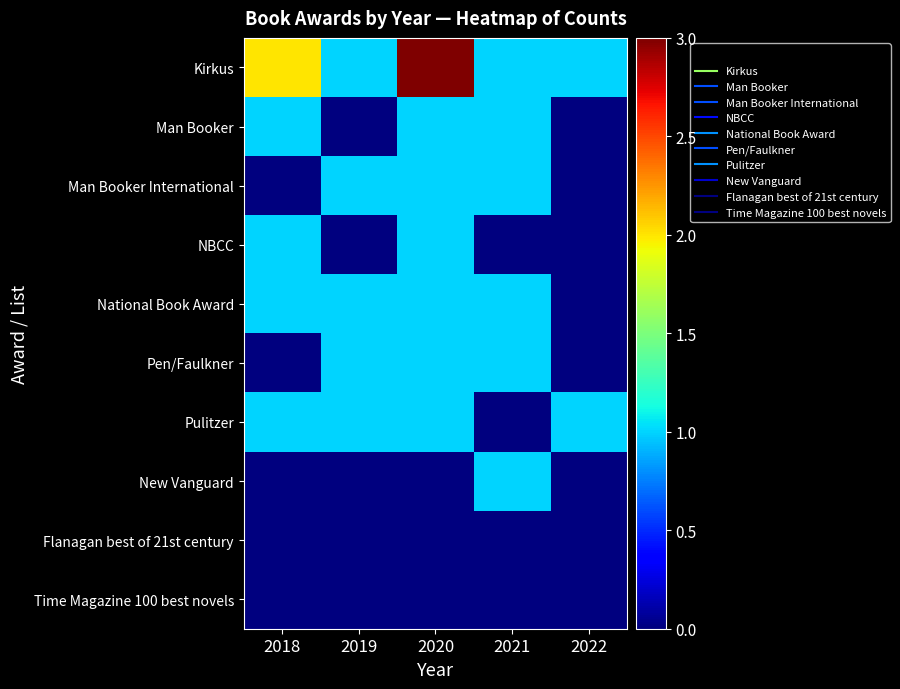

Which series has the largest range (max minus min)?

Kirkus